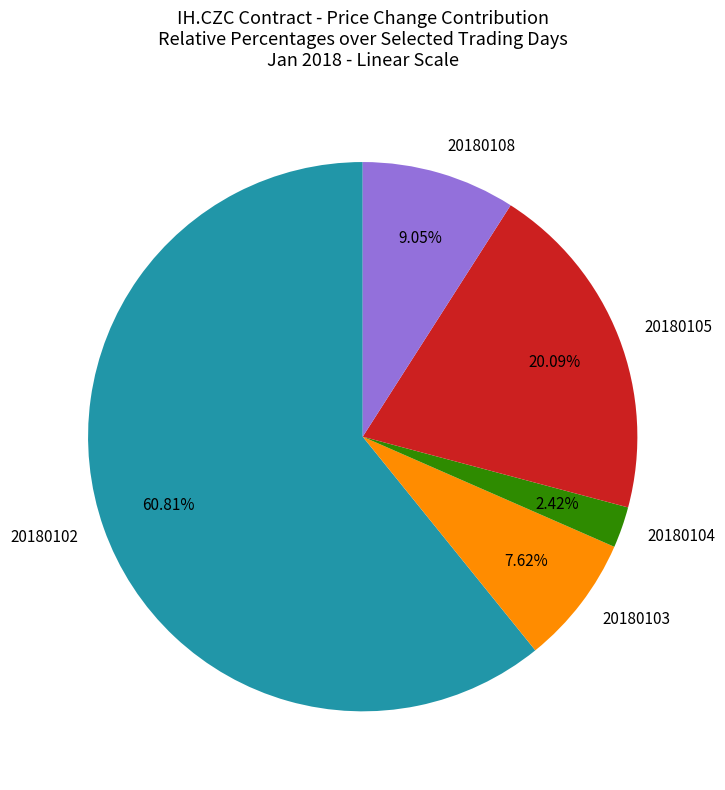

To the nearest percent, what is the average slice percentage?

20%